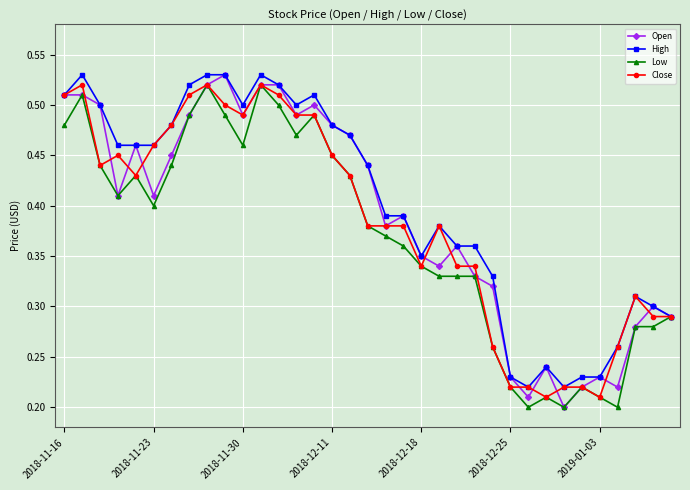

True or false: Low has more than 1 interior local peaks.

True